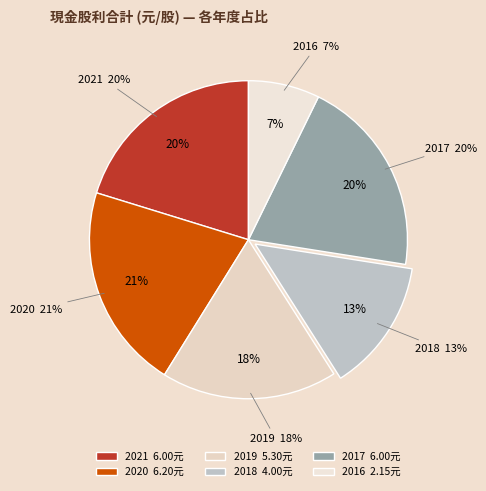

To the nearest percent, what percentage of the pie is 2016?

7%